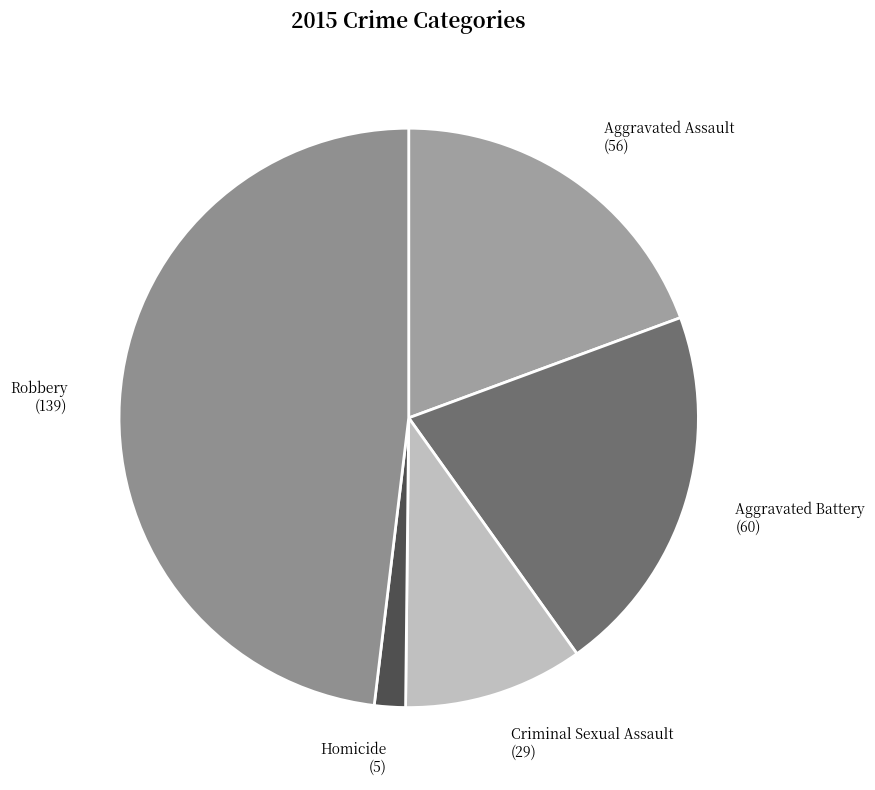

Which category has the smallest portion of the pie?

Homicide